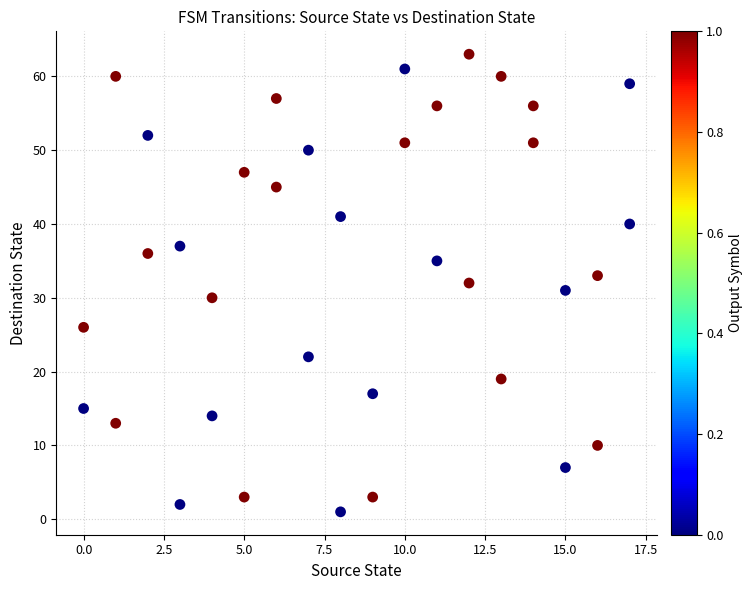

What is the range of Y values (max minus min)?

62